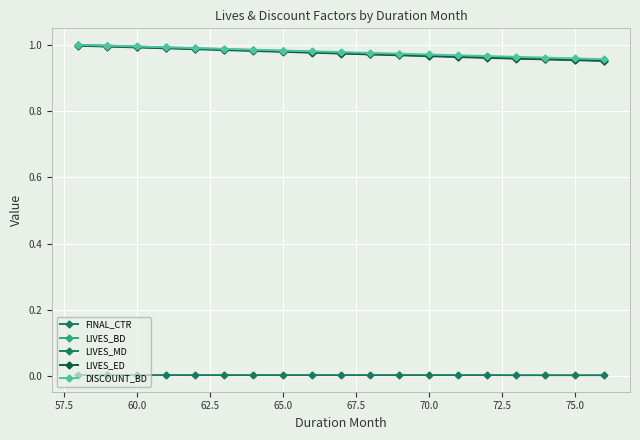

What are all the series names shown in the legend?

FINAL_CTR, LIVES_BD, LIVES_MD, LIVES_ED, DISCOUNT_BD